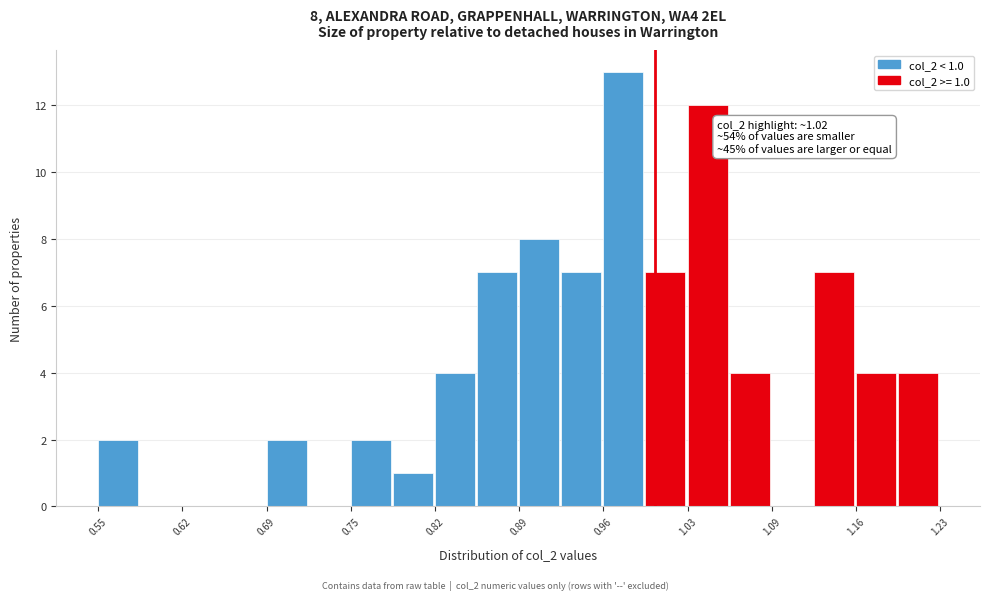

Around what value on the x-axis is the tallest bar? Give the approximate position of its centre, as read against the axis.

0.97